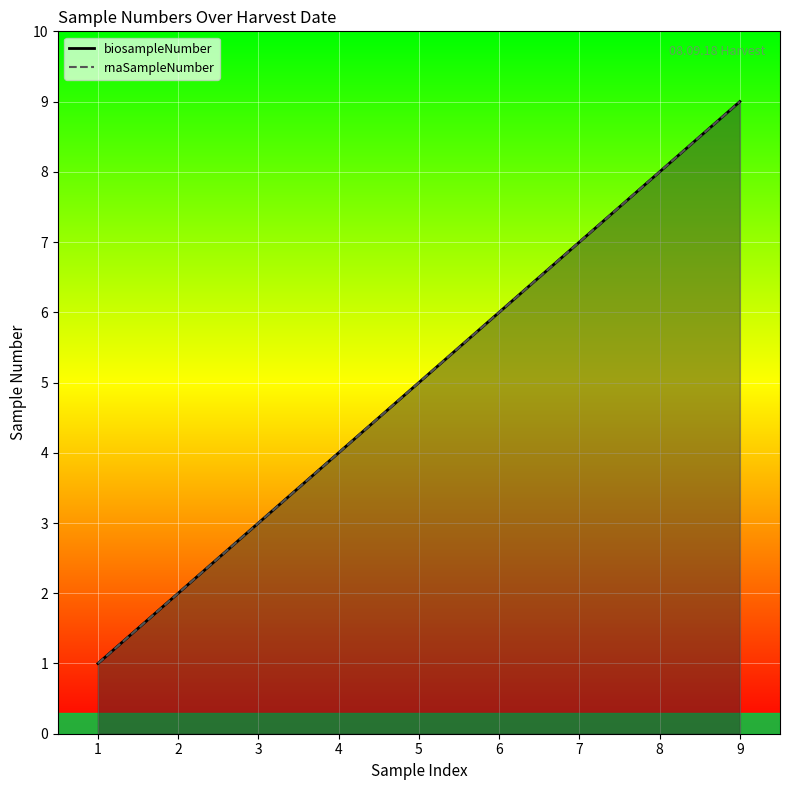

What is the sum of all rnaSampleNumber values?

45